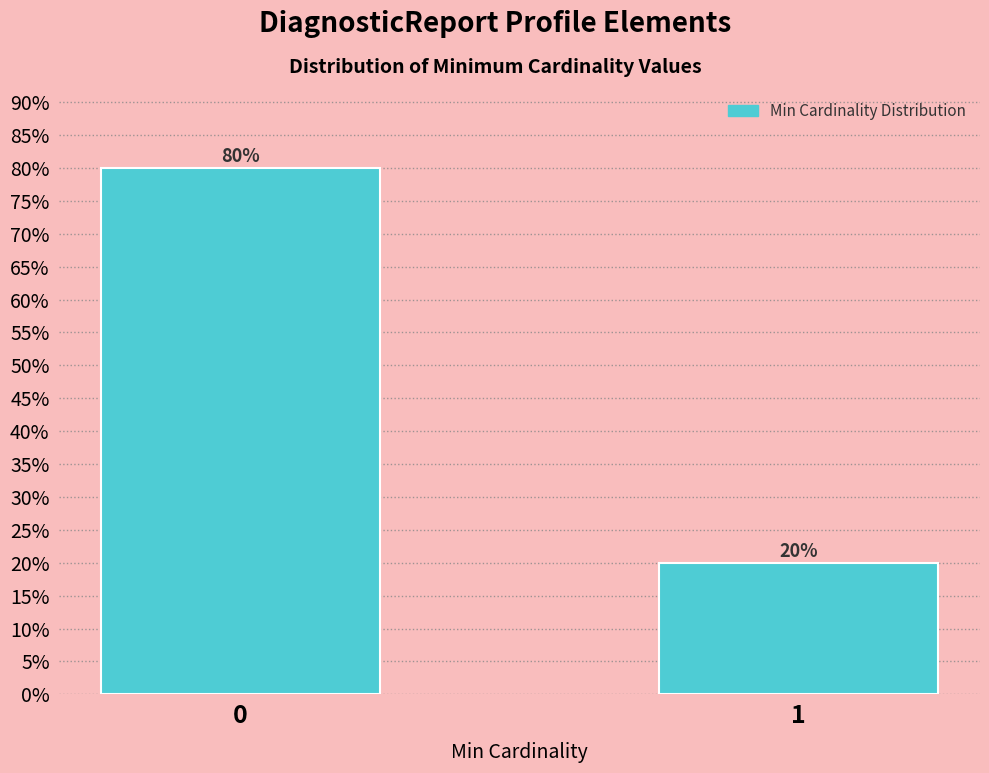

Reading left to right, extract all data points from this chart.

0=80	1=20